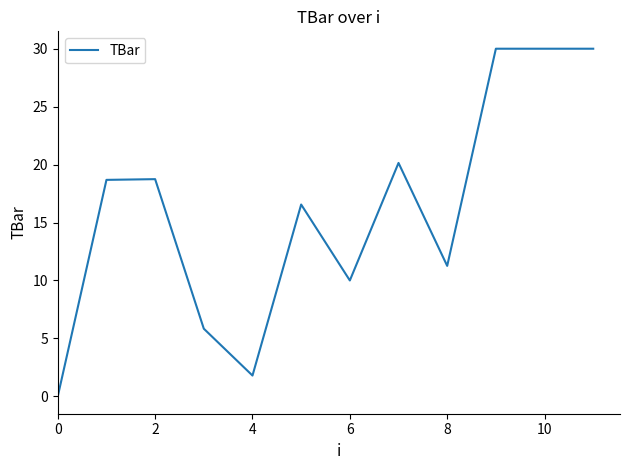

Reading left to right, extract all data points from this chart.

0.0	18.7	18.7	5.8	1.8	16.6	10.0	20.1	11.3	30.0	30.0	30.0